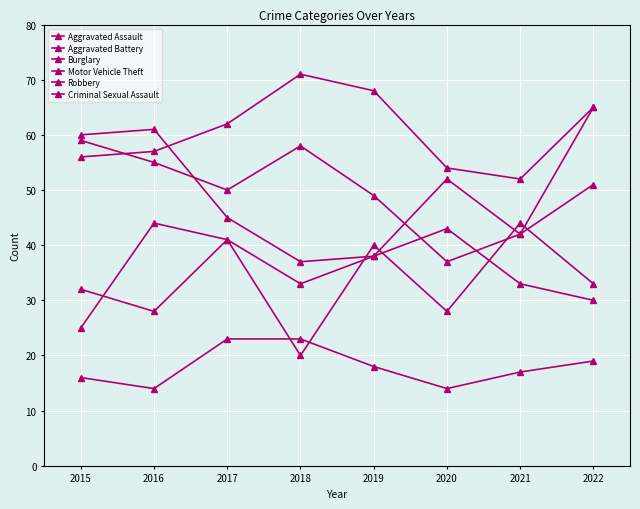

Does the chart have visible grid lines?

Yes